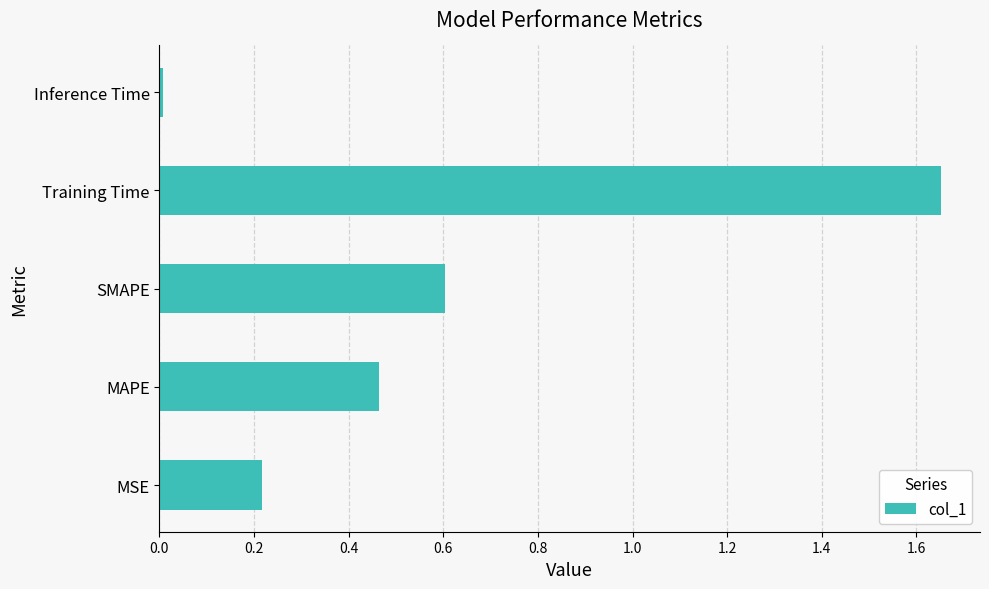

Which has a higher value, Training Time or Inference Time?

Training Time